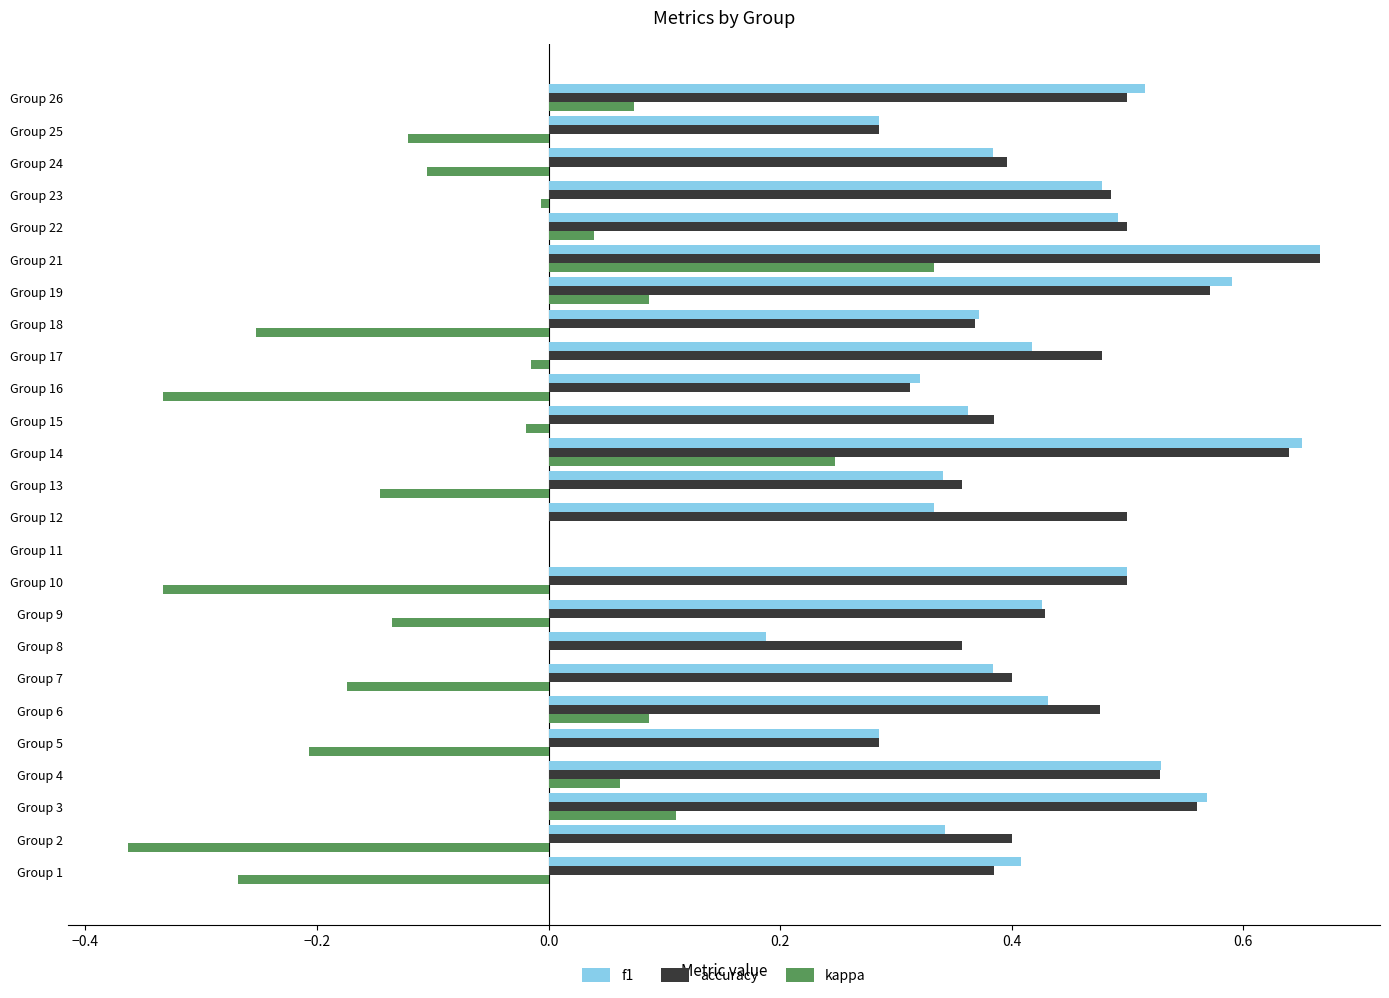

How many values in accuracy are above zero?

24